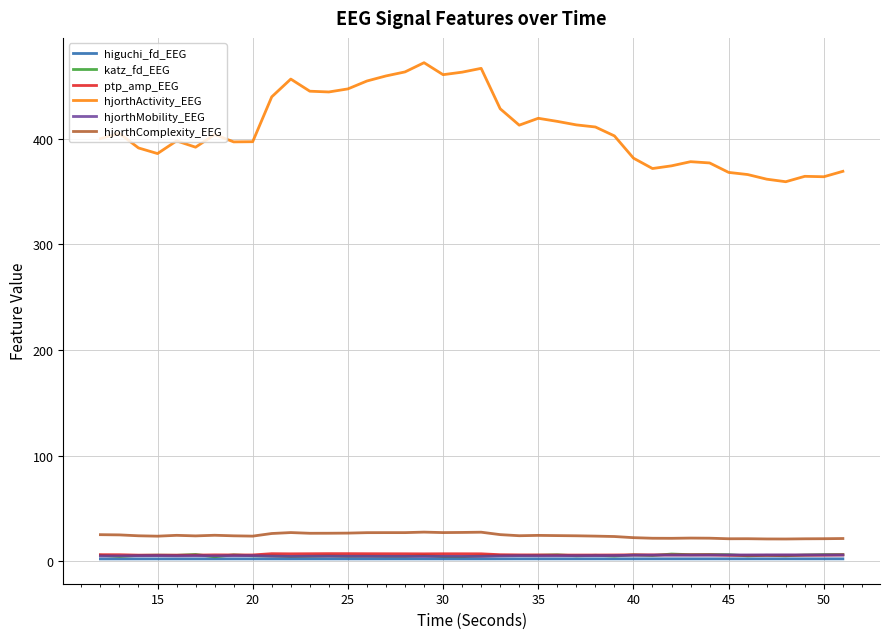

Which series has the widest spread of values?

hjorthActivity_EEG